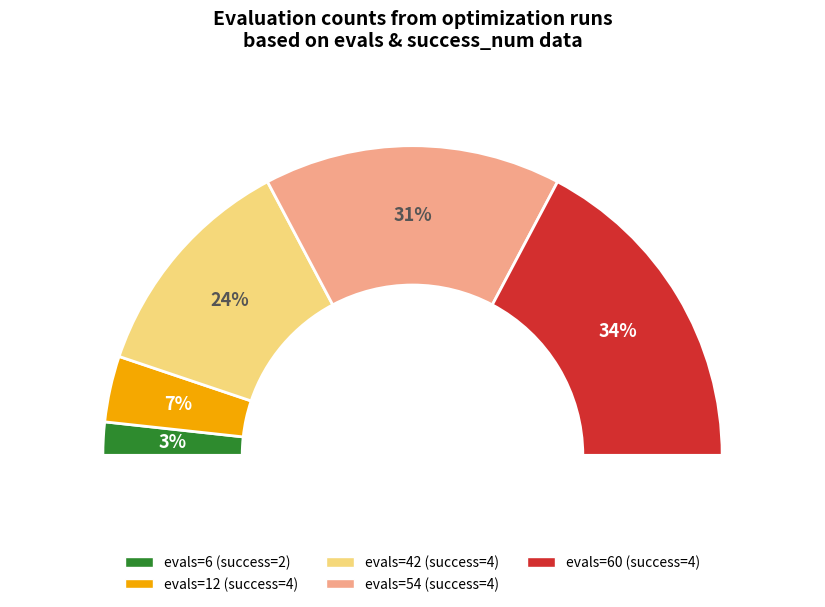

Do evals_60 and evals_6 together represent more than half of the pie?

No